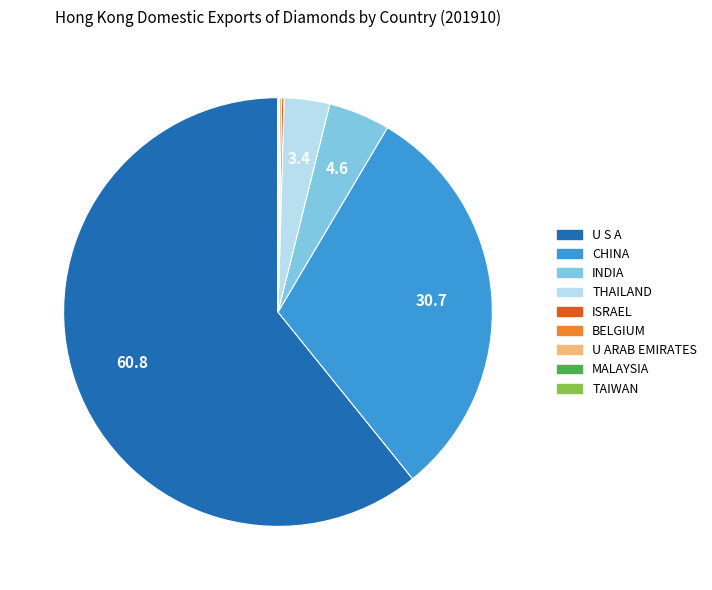

What is the largest slice in the pie chart?

U S A